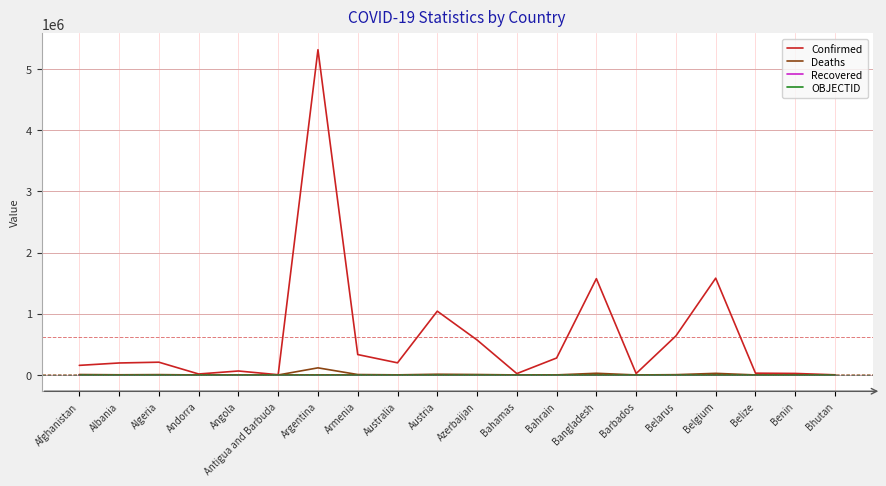

What position from the right is Australia?

12